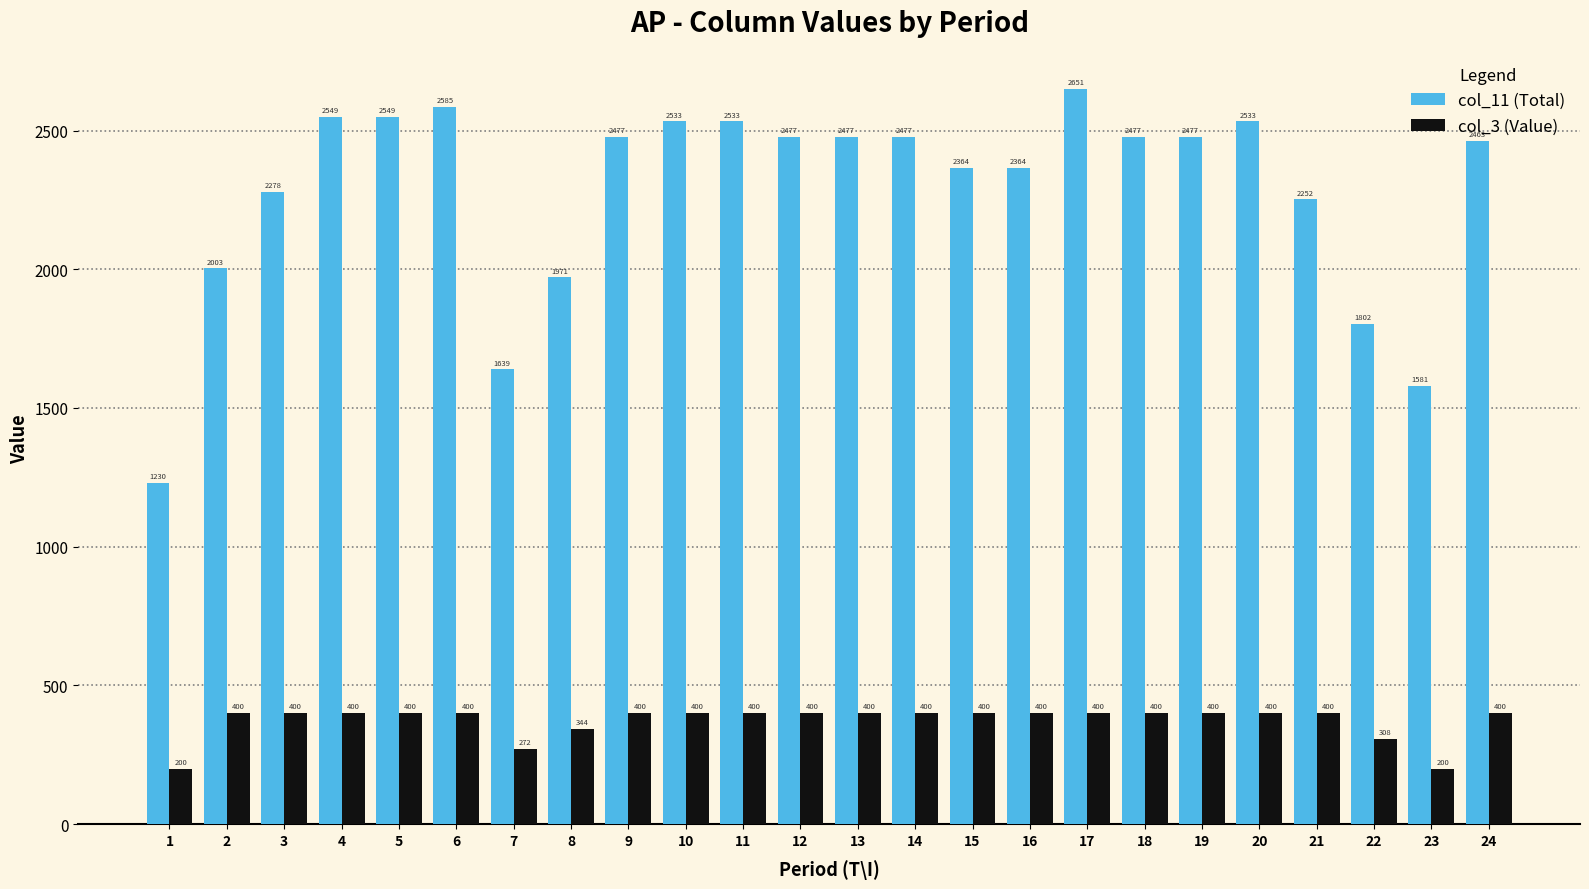

What is the sum of the col_3 (Value) values at 6 and 9?

800.0